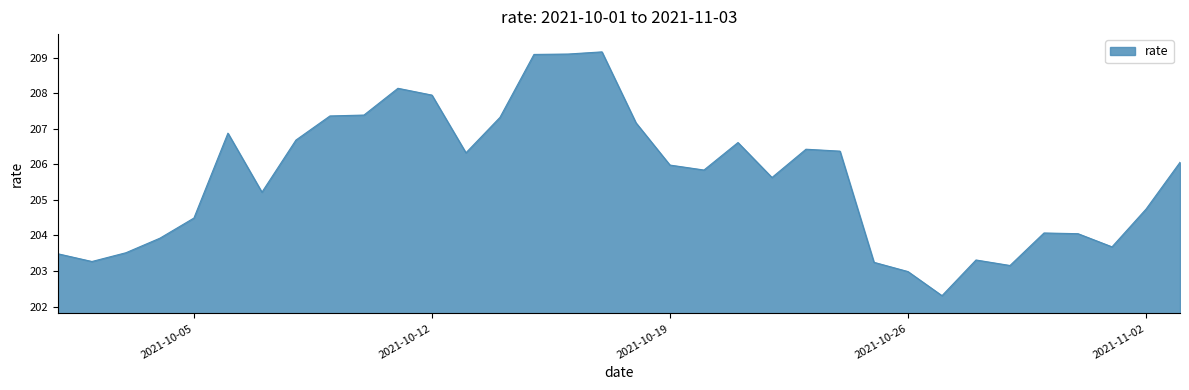

What is the minimum value shown in the chart?

202.3